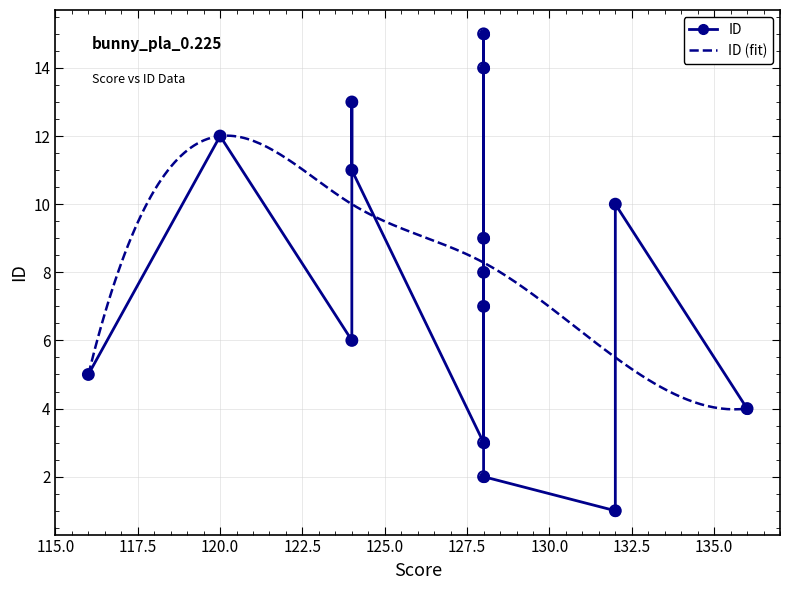

What is the change in value from 136 to 128?

-1